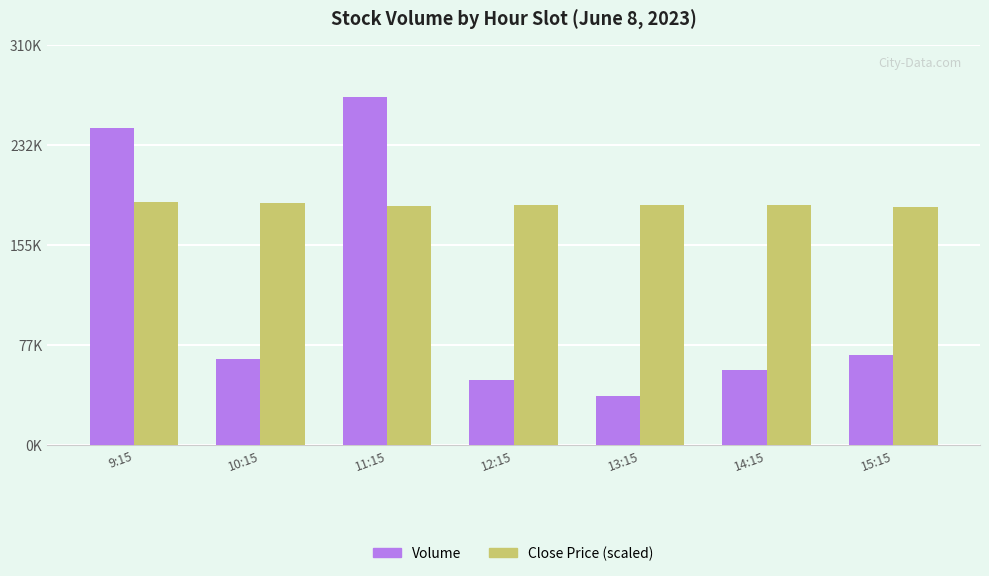

What position from the left is 12:15?

4